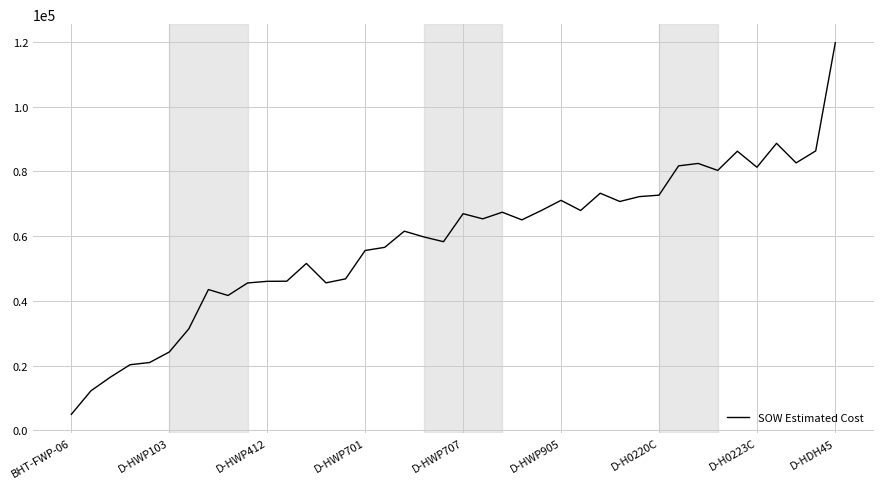

What is the minimum value shown in the chart?

4915.7